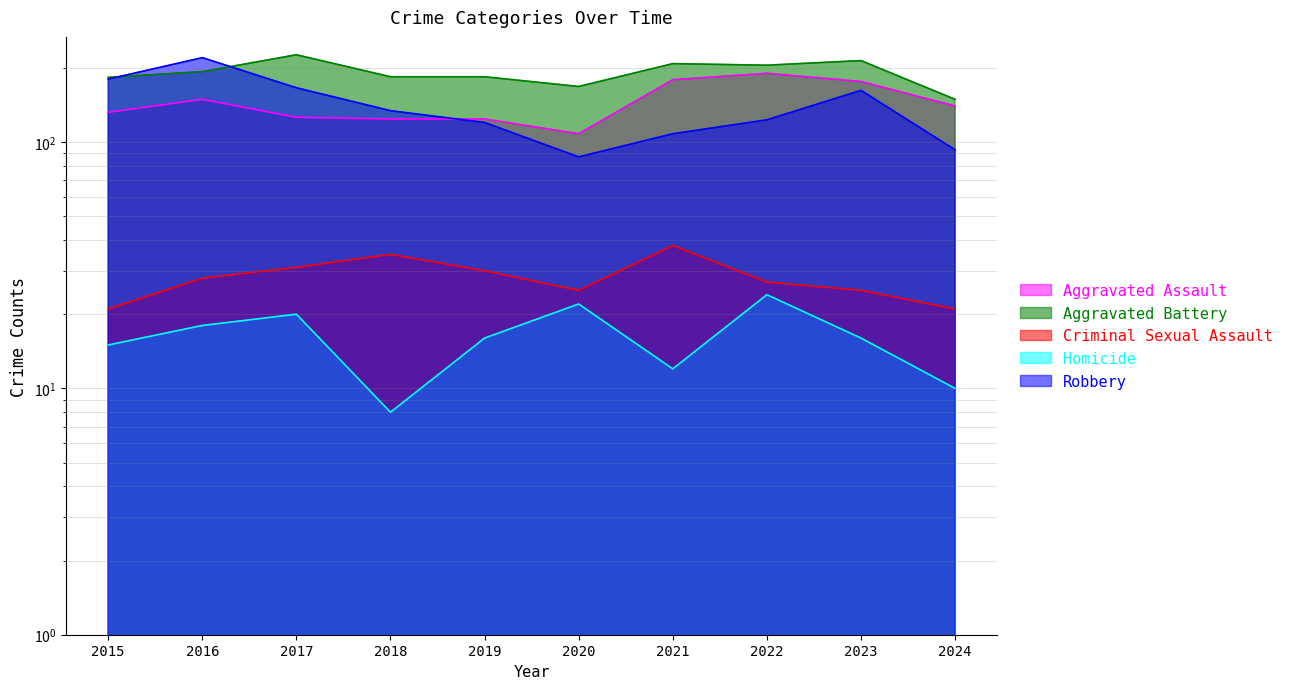

What is the difference between the Aggravated Assault values at 2024 and 2016?

9